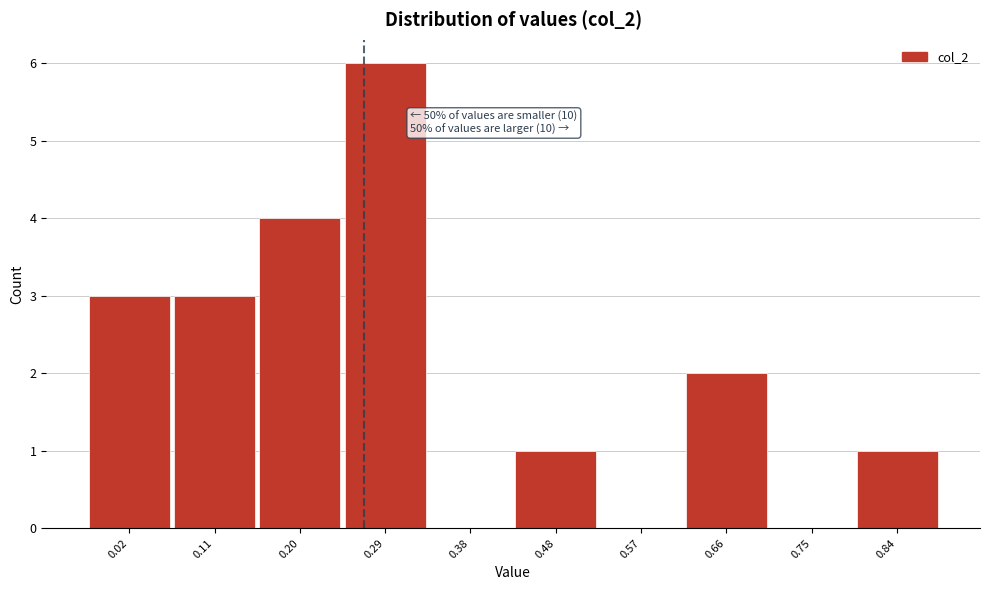

Reading left to right, list all the values displayed in this chart.

0.02=3	0.11=3	0.20=4	0.29=6	0.38=0	0.48=1	0.57=0	0.66=2	0.75=0	0.84=1